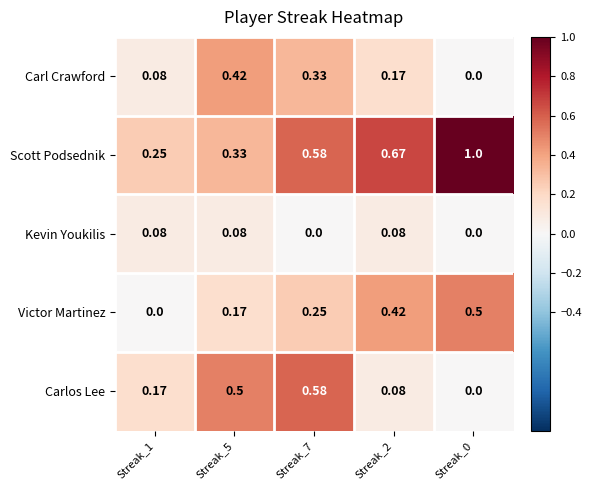

List the series in order of their peak value, lowest first.

Kevin Youkilis, Carl Crawford, Victor Martinez, Carlos Lee, Scott Podsednik